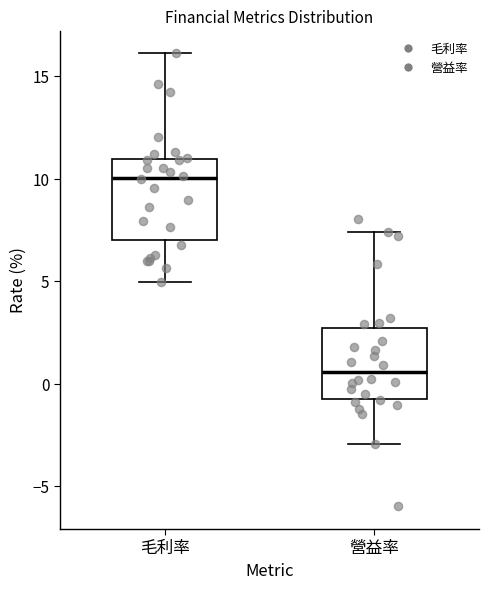

Which box has the highest median line?

毛利率